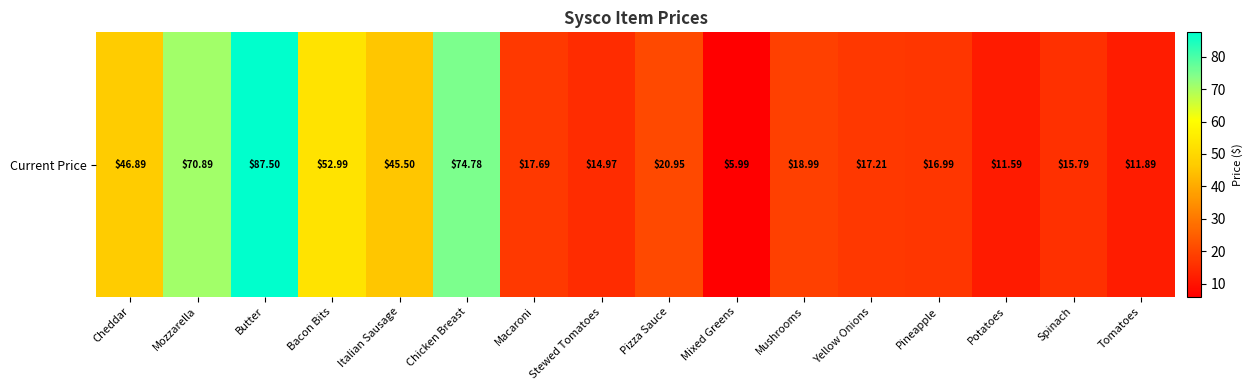

At which category does the chart reach its minimum across all series?

Mixed Greens